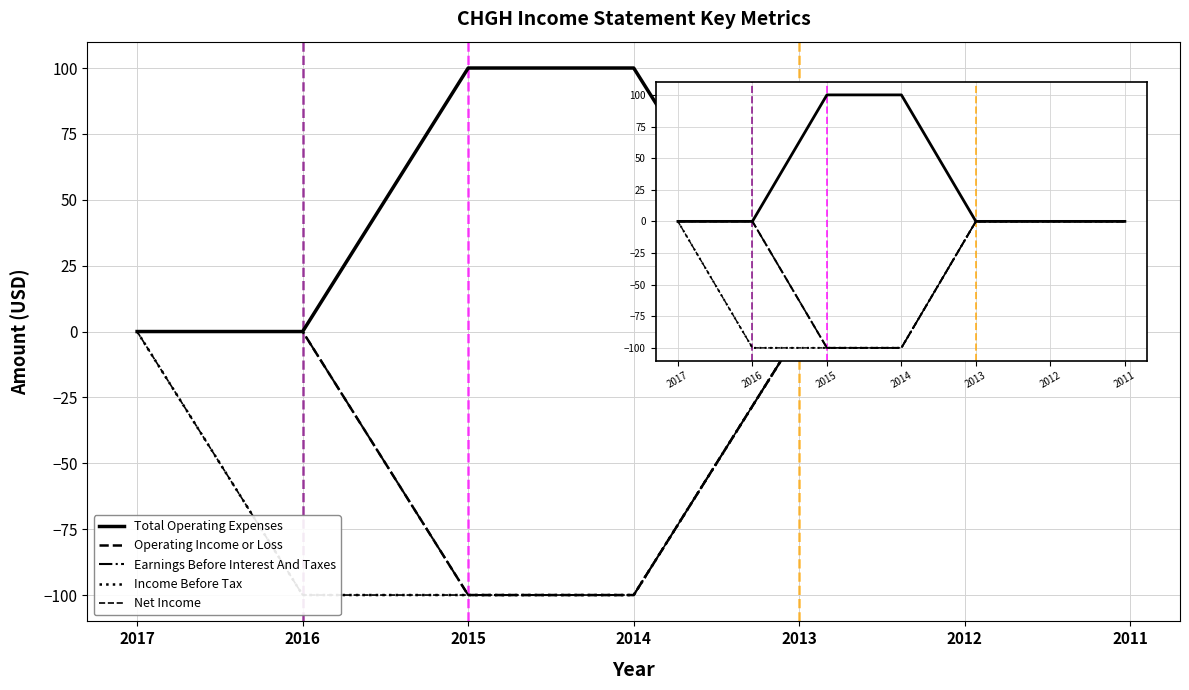

Between 2015 and 2016, which is larger?

2015